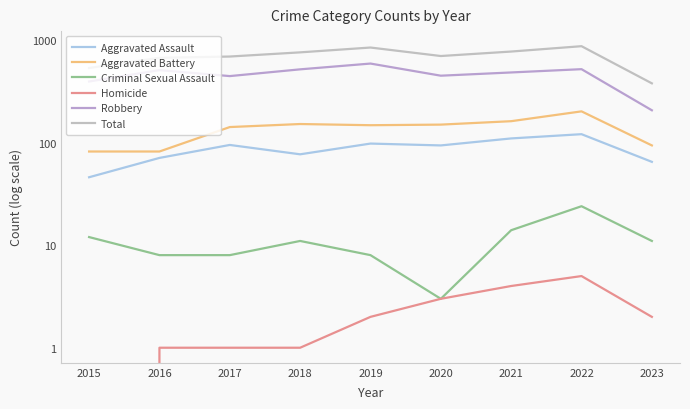

Which series changed the most between 2016 and 2021?

Total